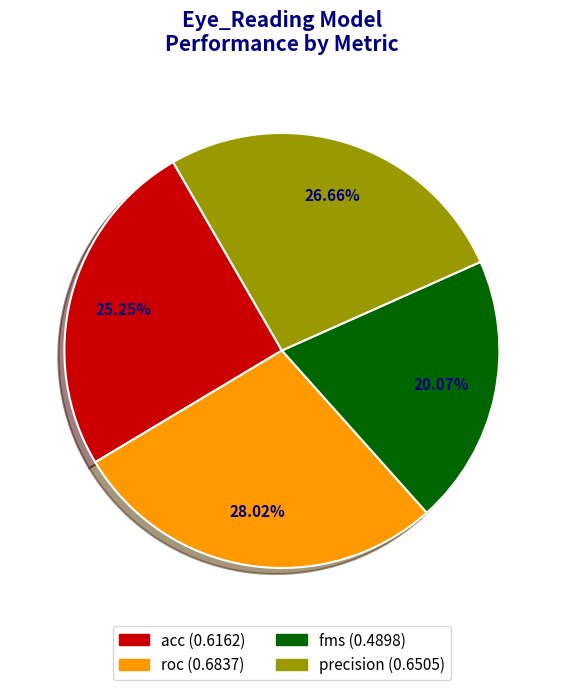

How much of the chart is everything except roc?

72.0%